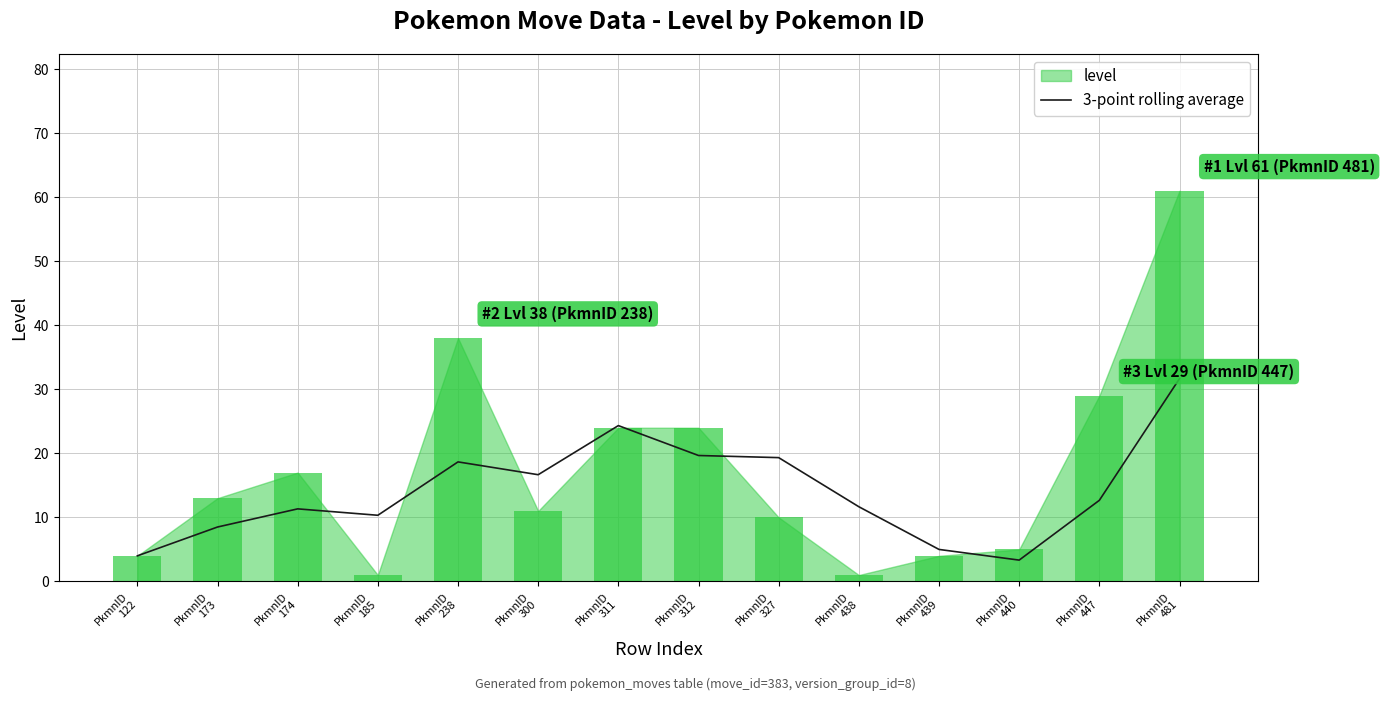

What is the lowest value of the 3-point rolling average series?

3.3